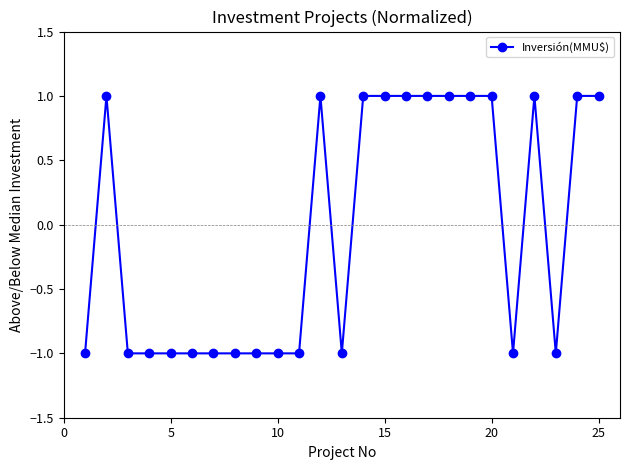

Reading left to right, transcribe all the data shown in this chart.

-1	1	-1	-1	-1	-1	-1	-1	-1	-1	-1	1	-1	1	1	1	1	1	1	1	-1	1	-1	1	1